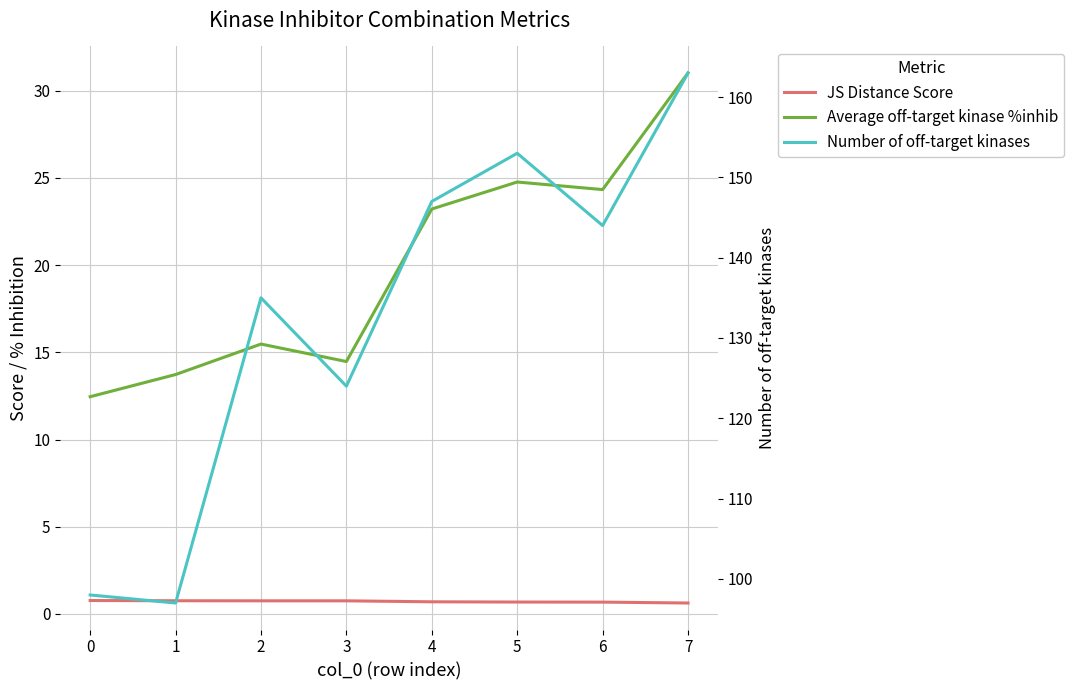

What is the difference between the Average off-target kinase %inhib values at 4 and 3?

8.7